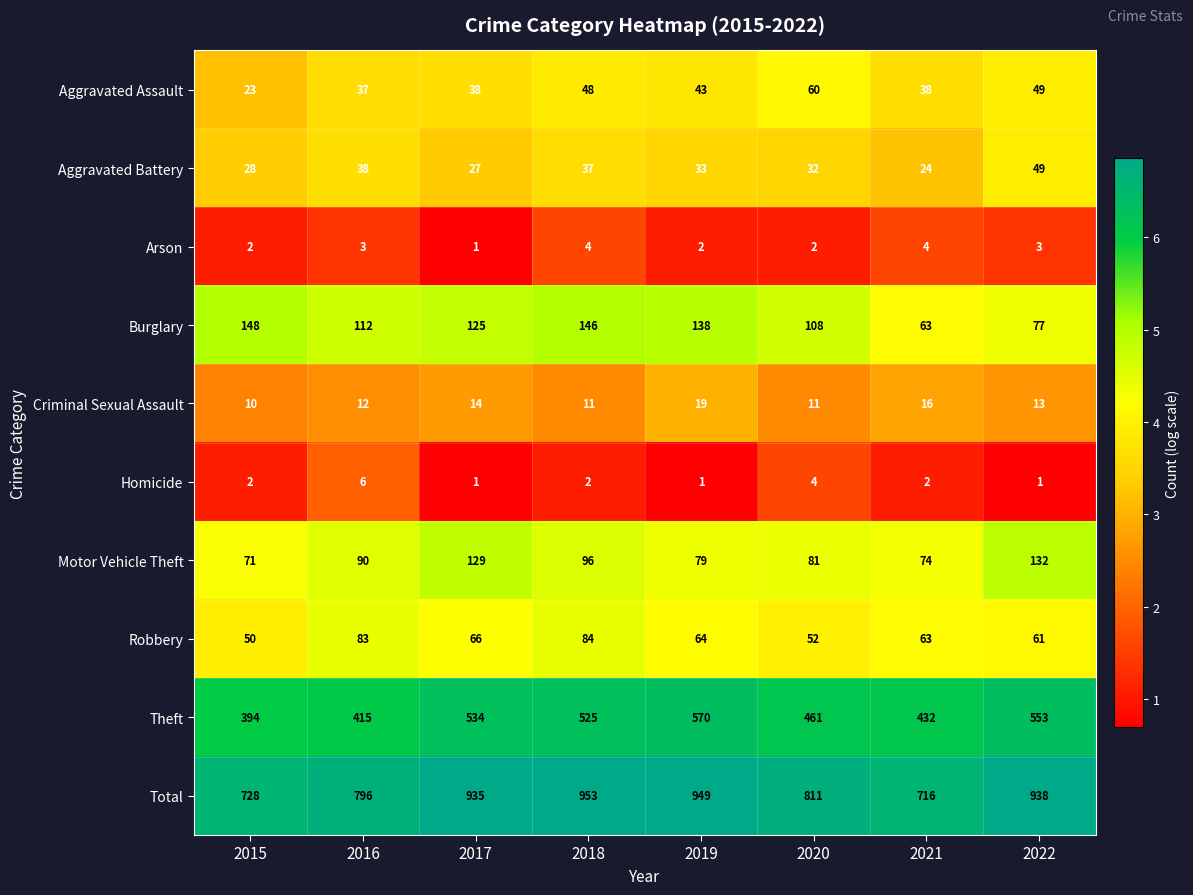

What is the maximum value for Theft?

570